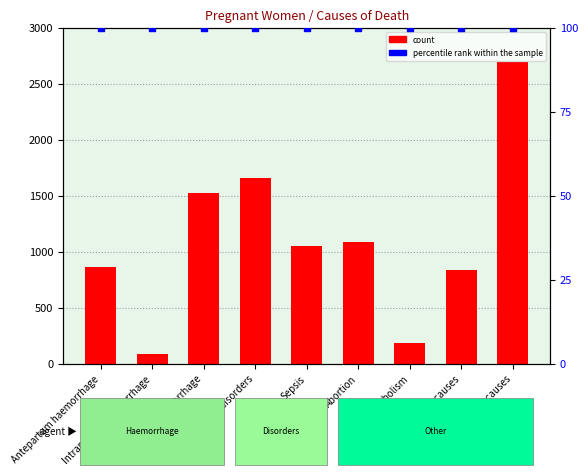

Which series contains the highest Y value?

count